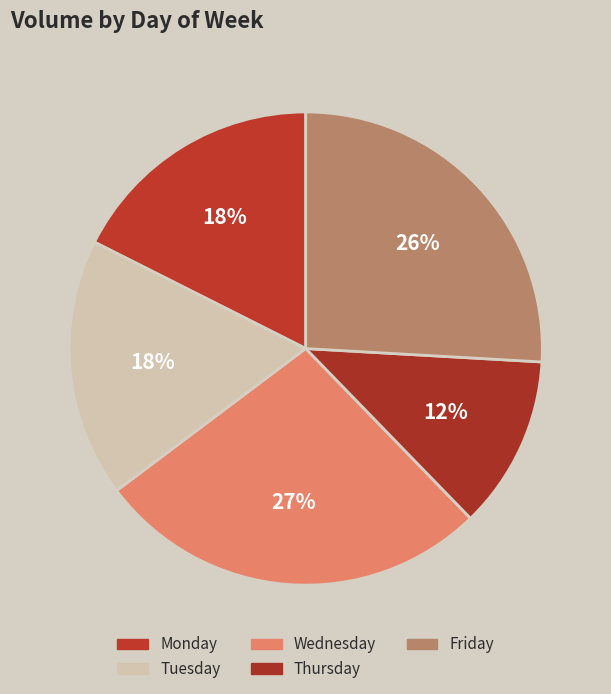

How many segments does this pie chart have?

5